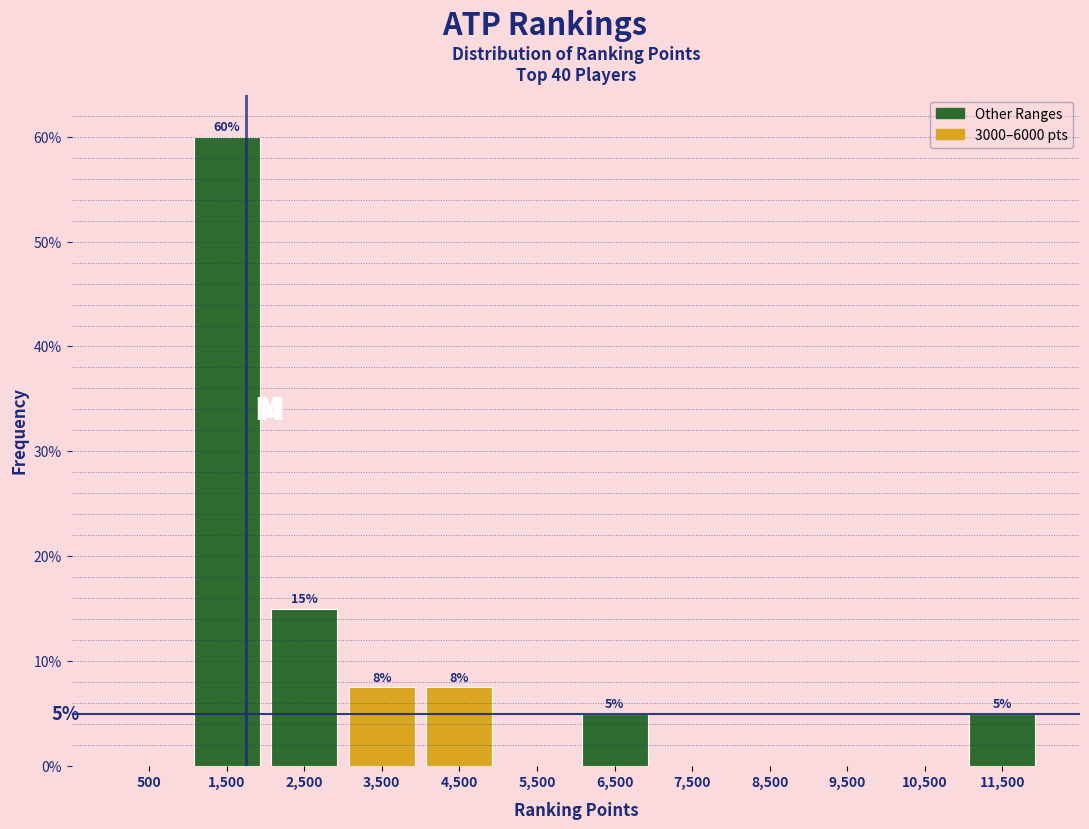

Over which range of the x-axis is the bar tallest?

1000 to 2000